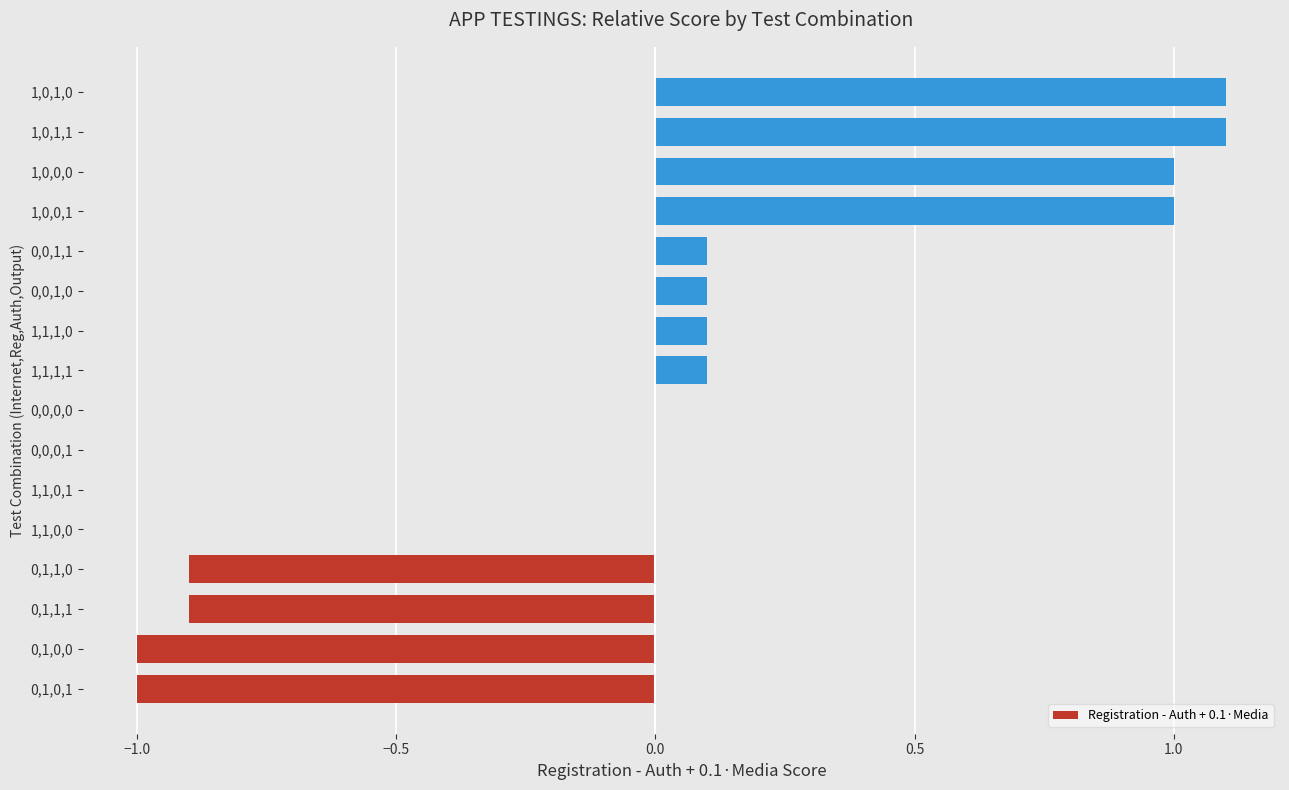

What is the change in value from 1,0,0,0 to 1,0,1,0?

+0.1